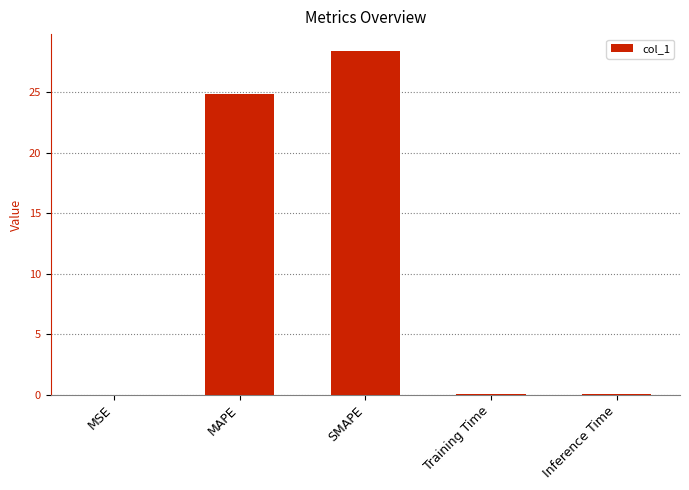

What is the change in value from MAPE to Inference Time?

-24.8